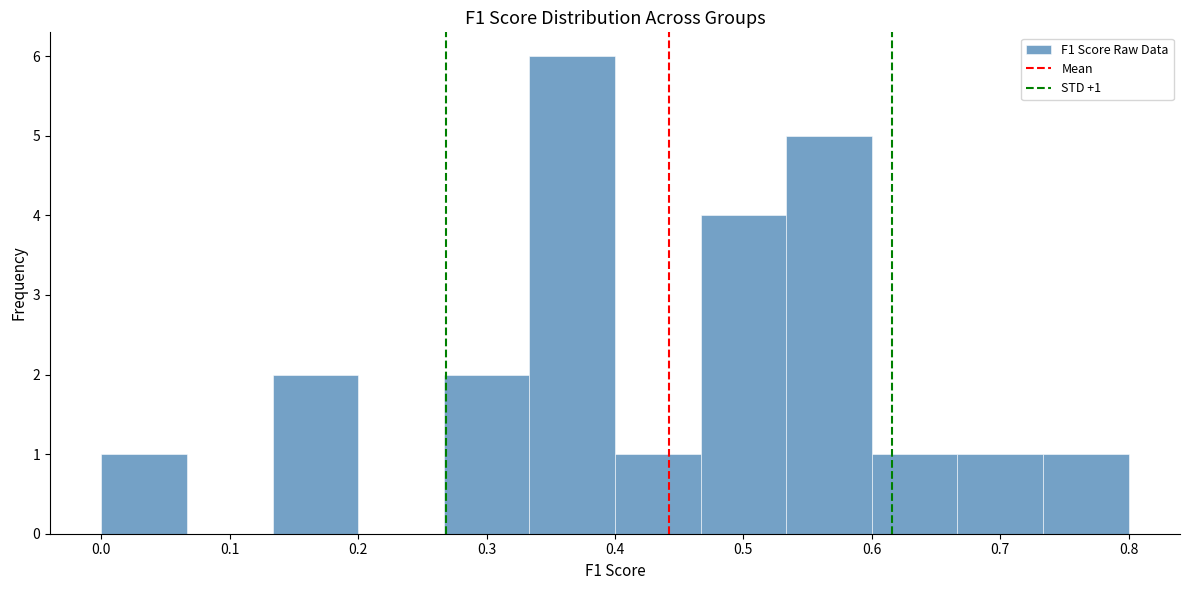

Over which range of the x-axis is the bar tallest?

0.33 to 0.40